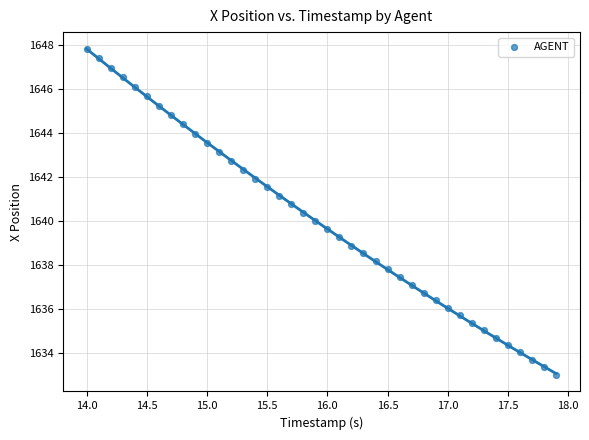

What is the range of X values (max minus min)?

3.9